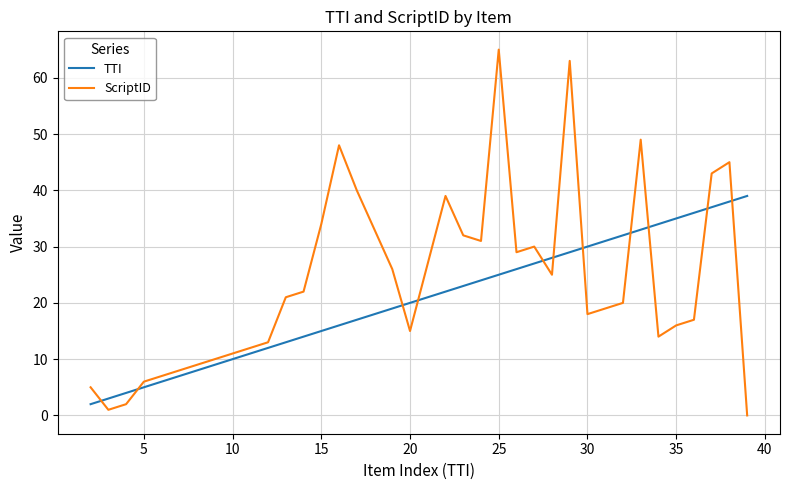

Which series has the largest range (max minus min)?

ScriptID